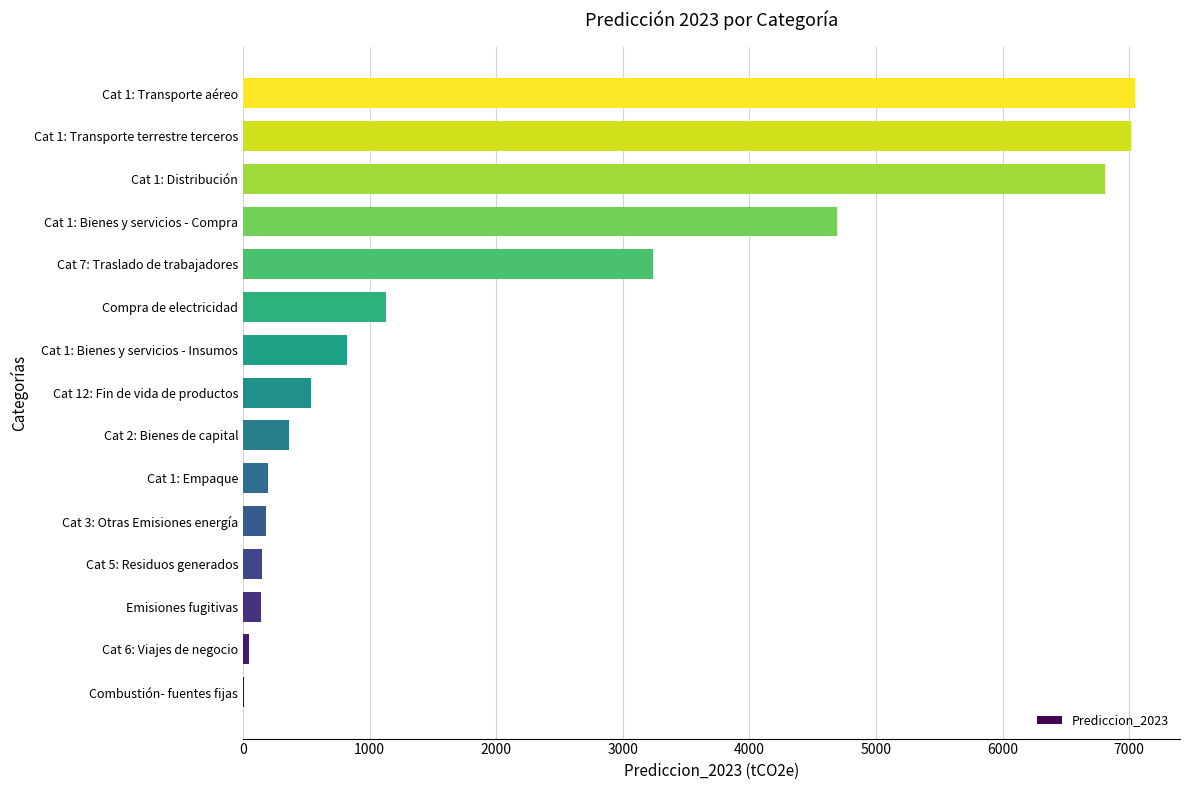

What is the maximum value shown in the chart?

7048.5